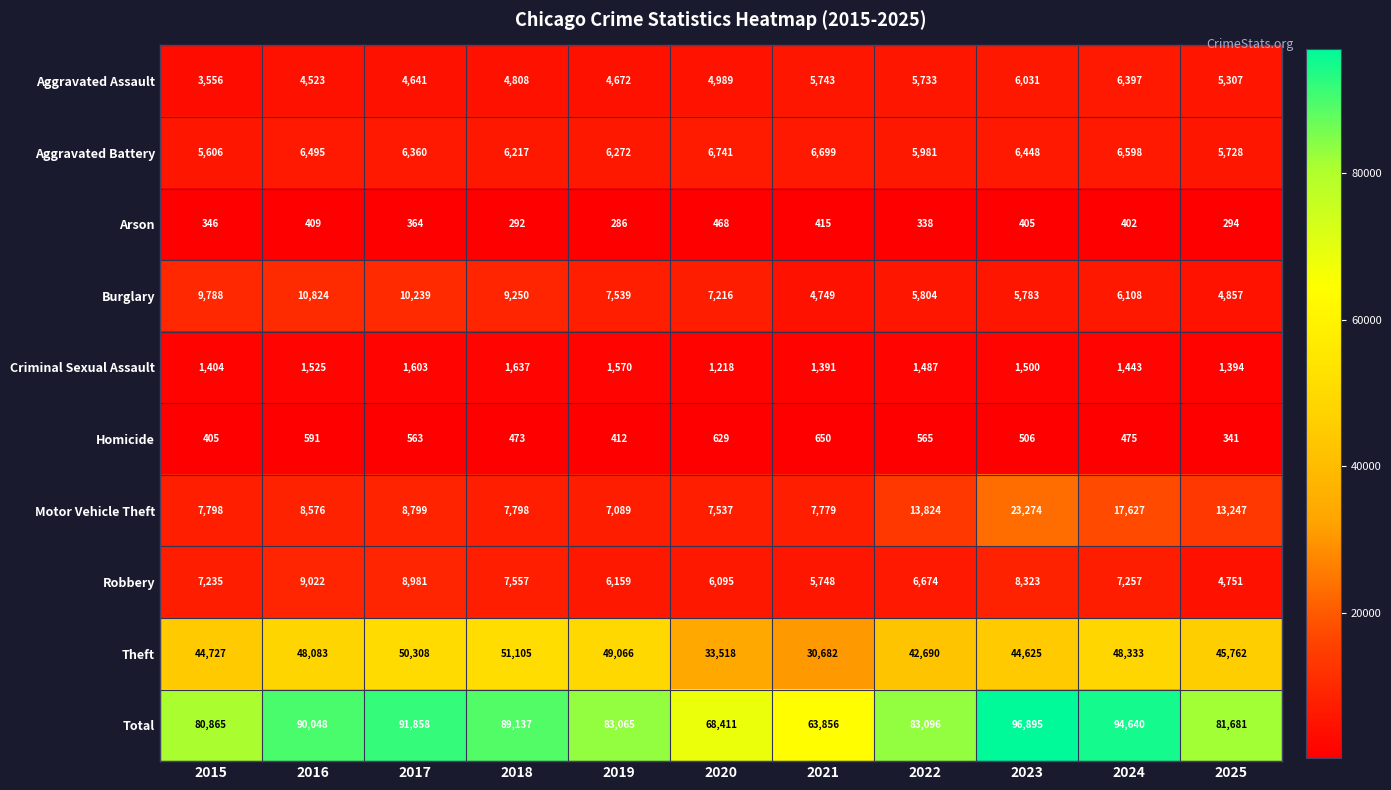

What is the difference between the maximum and second lowest values in the Homicide series?

245